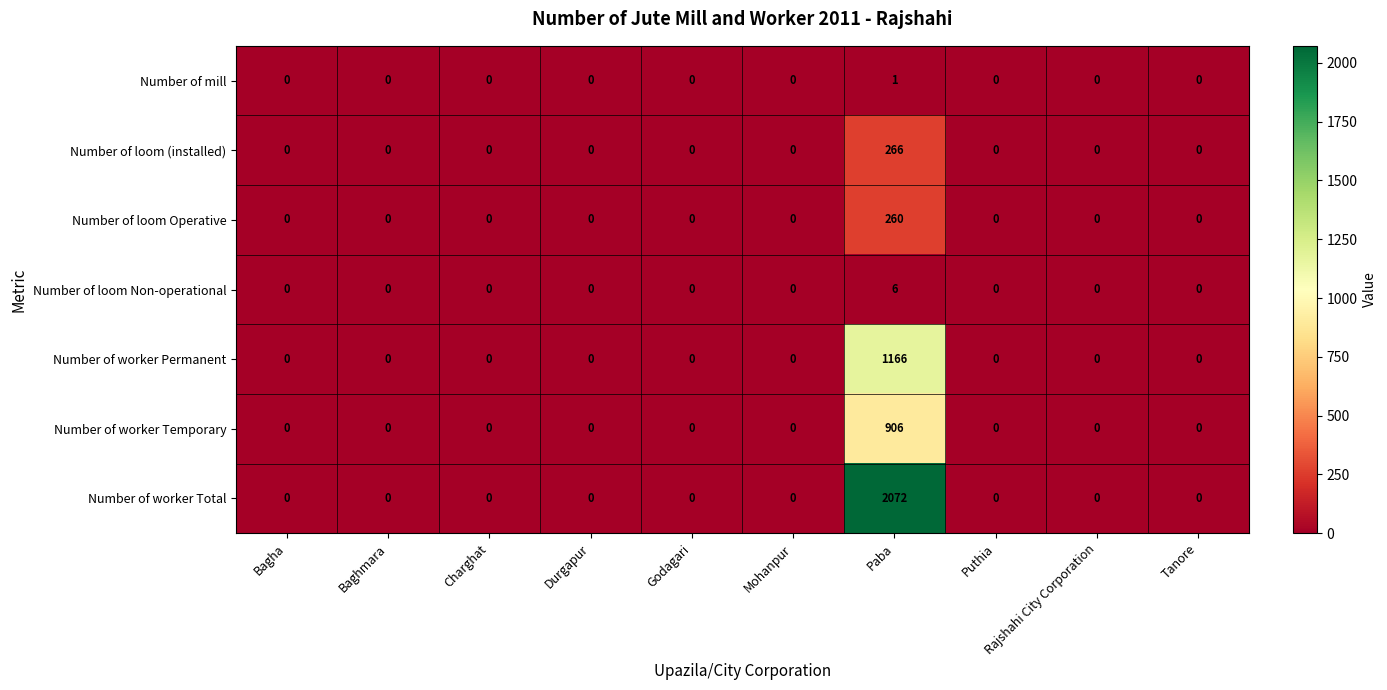

At which category is the sum across all series the highest?

Paba